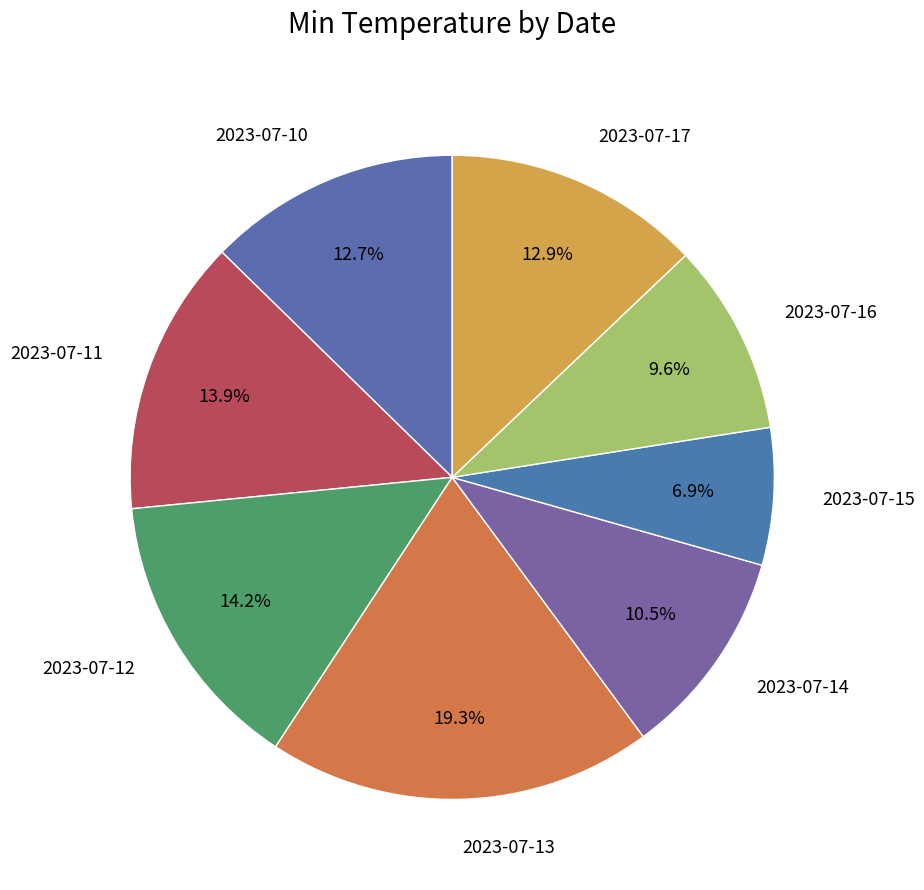

How many slices are in this pie chart?

8